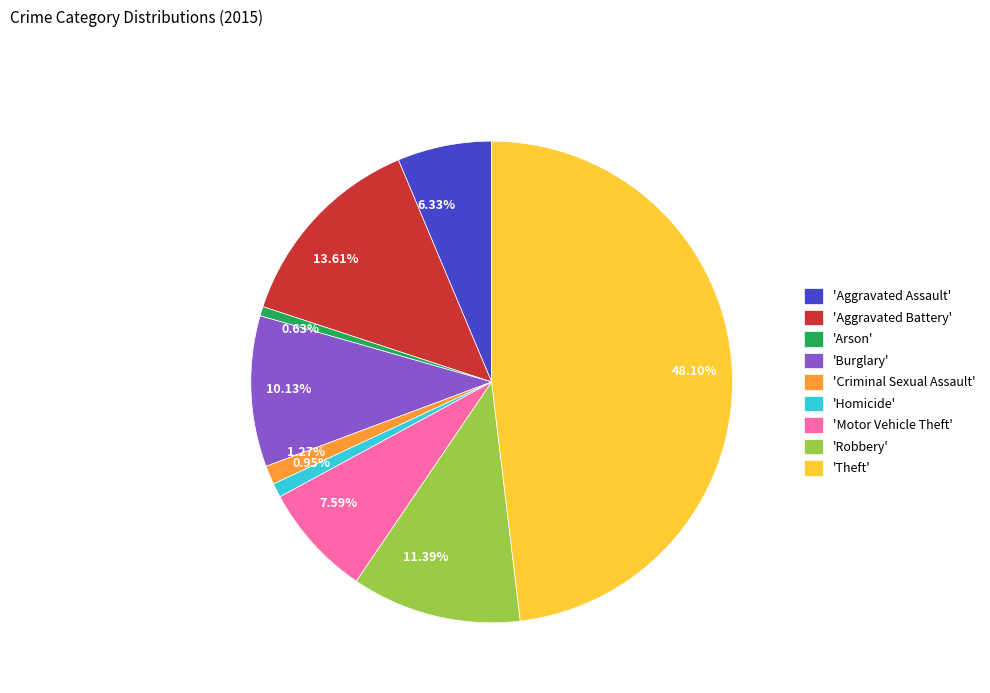

Does any single category account for the majority?

No